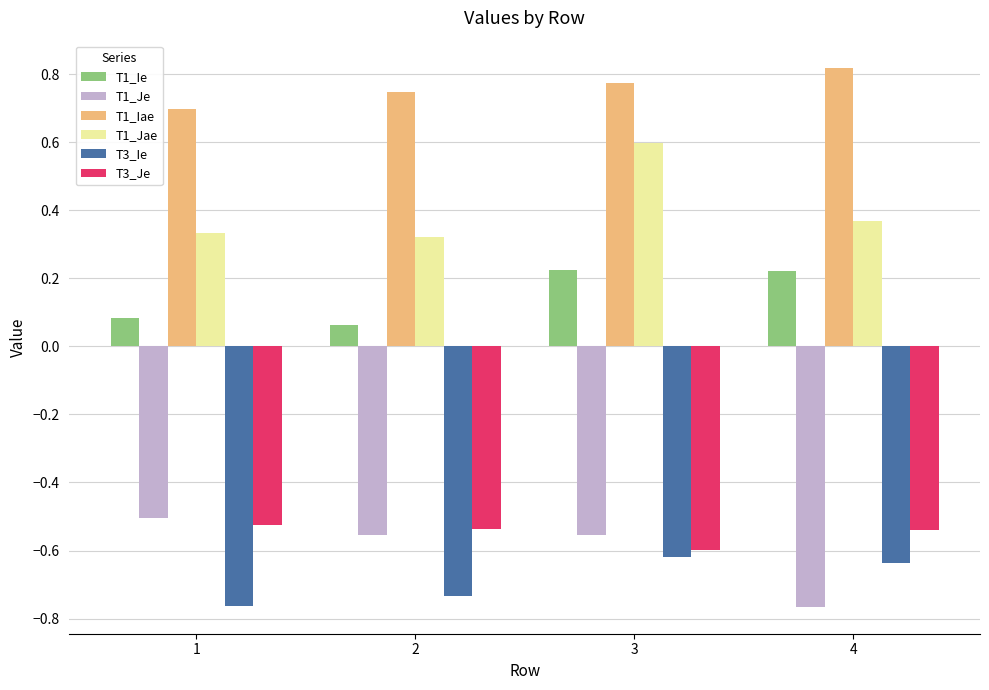

At which label does T1_Je reach its minimum?

4